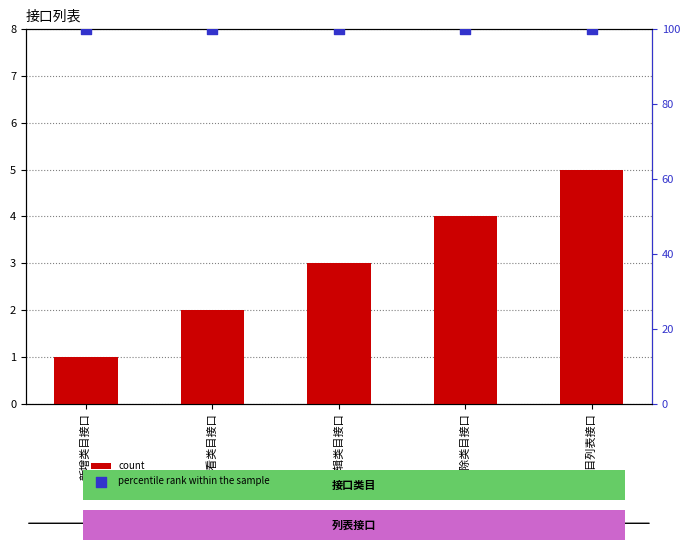

What is the total value across all series at 新增类目接口?

101